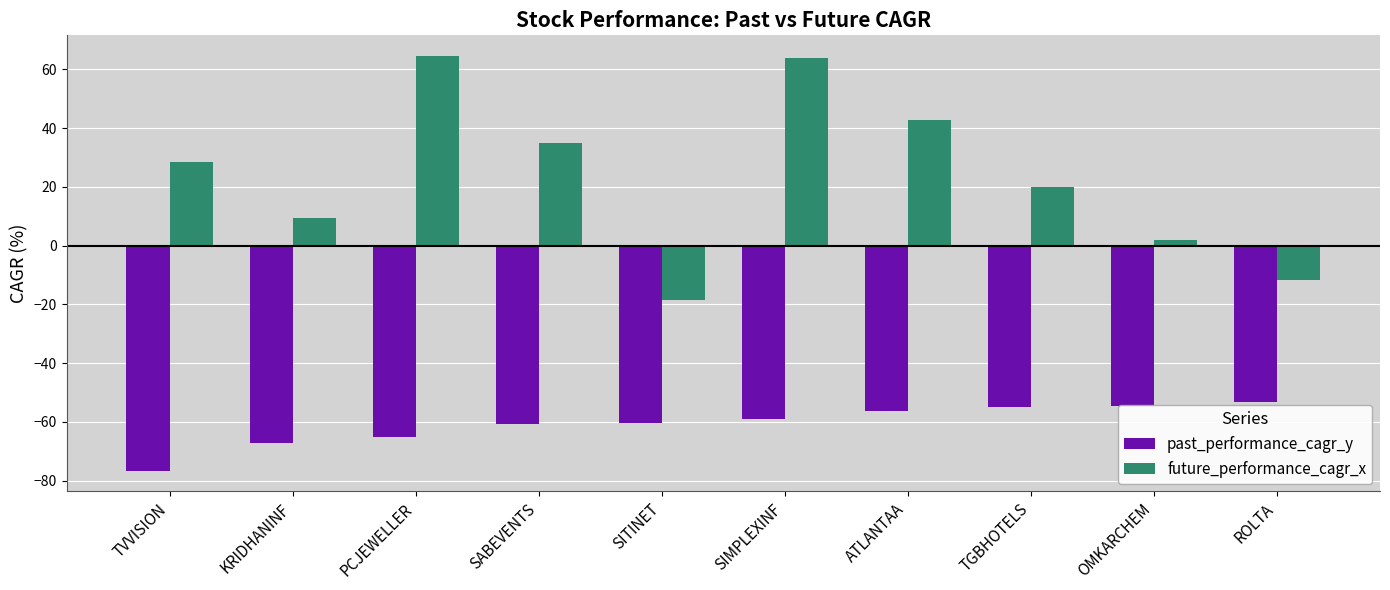

What is the difference between the second highest and second lowest values in the future_performance_cagr_x series?

75.6